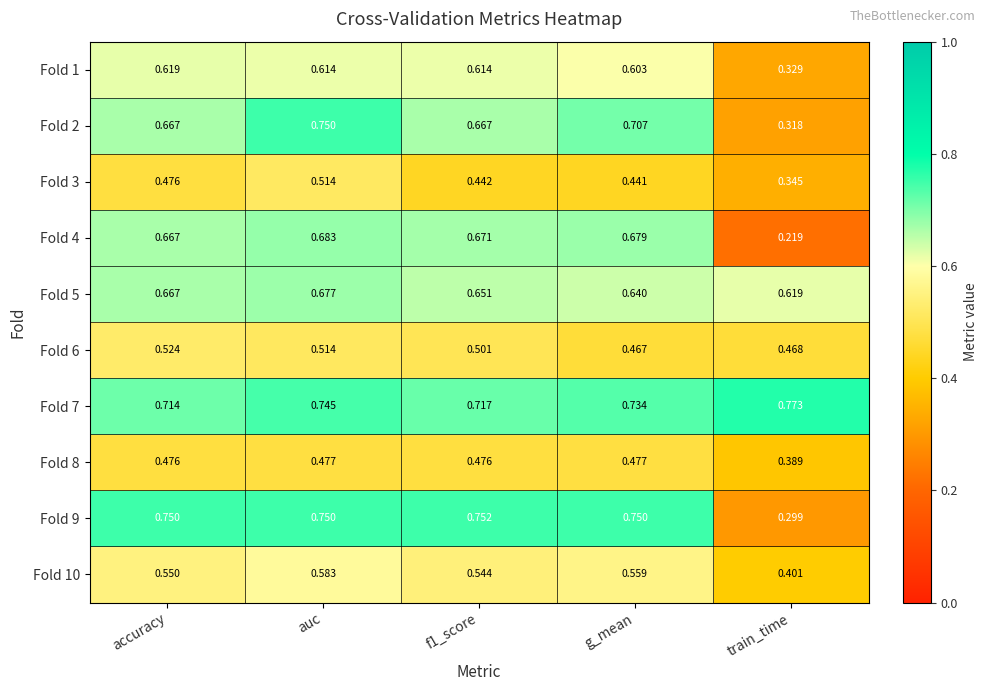

Which series has the widest spread of values?

Fold 4